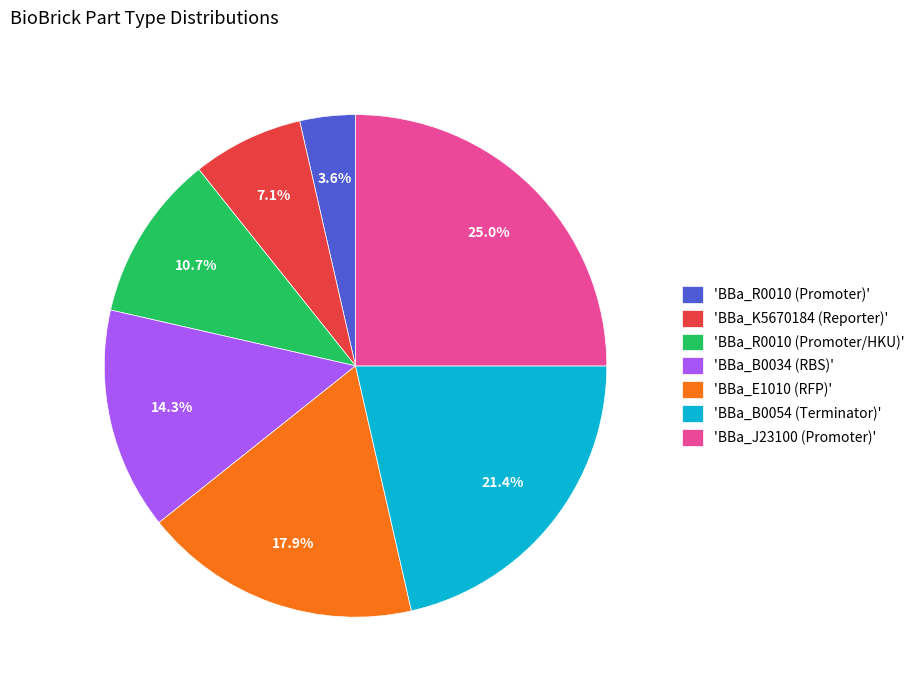

How many slices are in this pie chart?

7